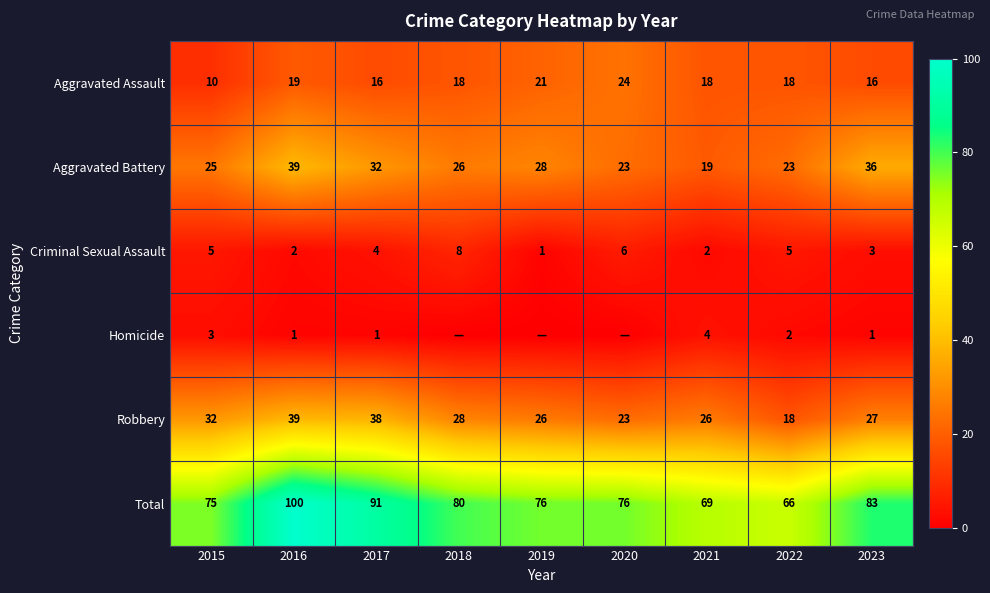

What is the spread (max minus min) of values at 2017?

90